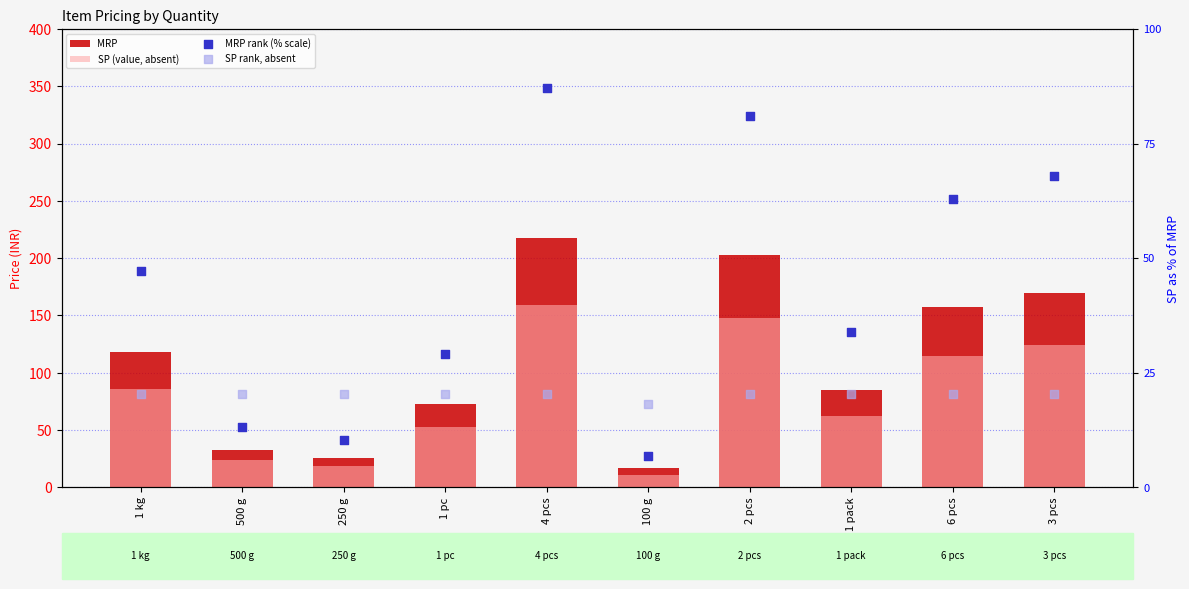

What are all the series names shown in the legend?

MRP, SP (value, absent), MRP rank (% scale), SP rank, absent